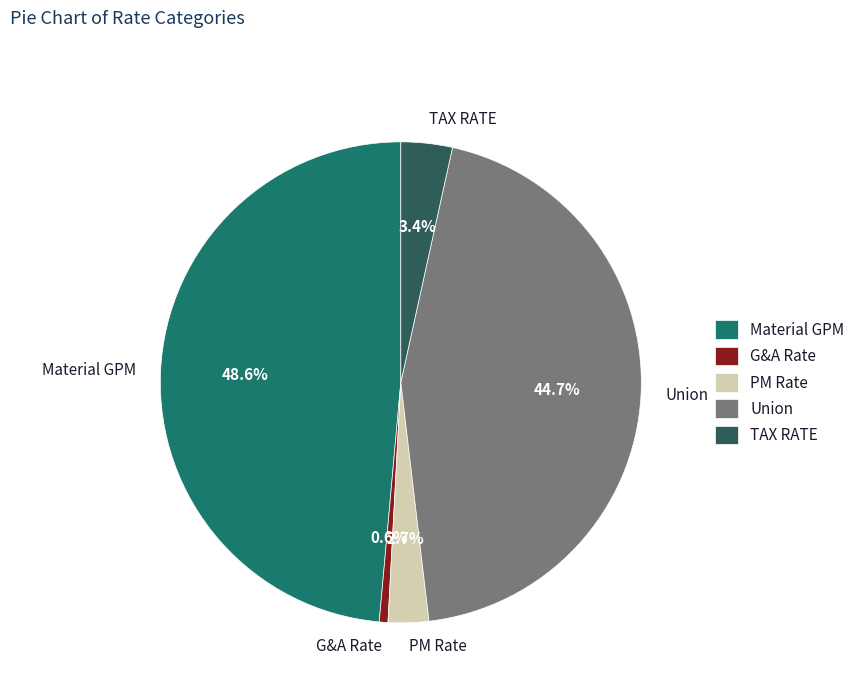

What portion of the pie excludes Union?

55.3%